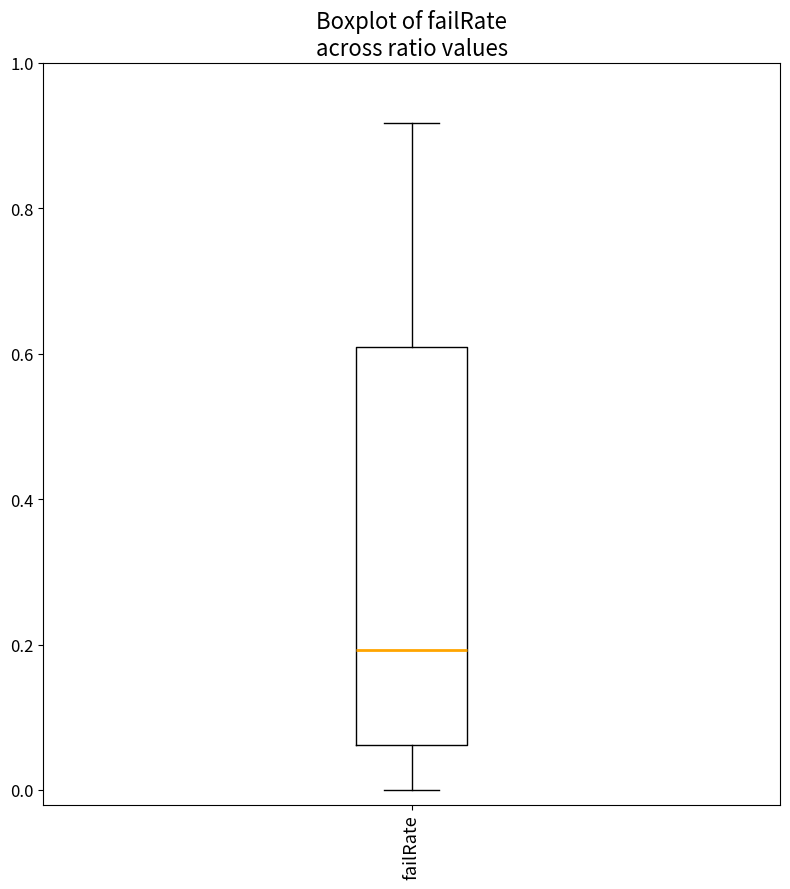

Transcribe this box plot: give where the median line is, the range the box spans, and where the two whiskers end, as read against the y-axis. The values are not printed on the chart, so give them approximately, as read against the axis.

median 0.20, box 0.06 to 0.60, whiskers 0.00 to 0.92